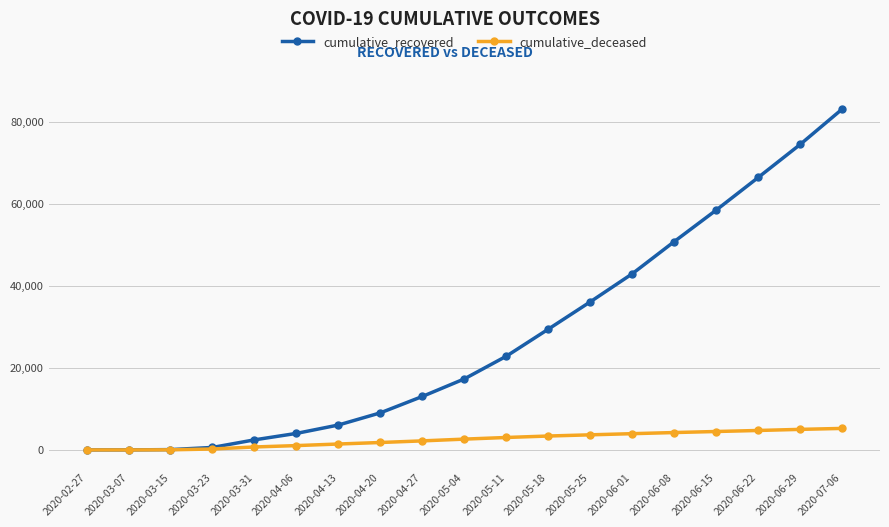

What is the value of the cumulative_recovered point at the 15th from the left?

50765